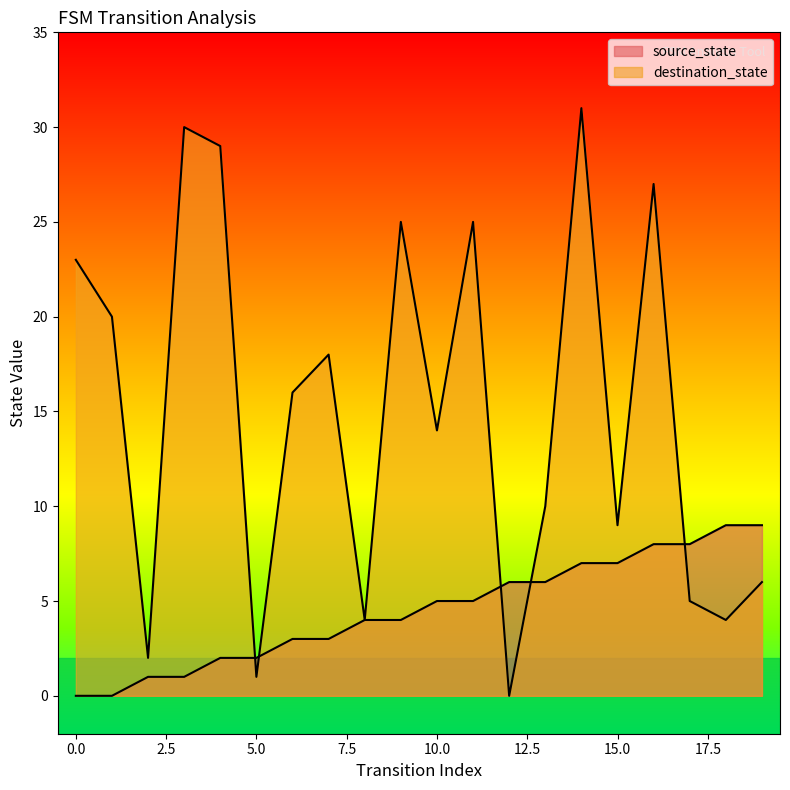

What is the average value of the source_state series?

4